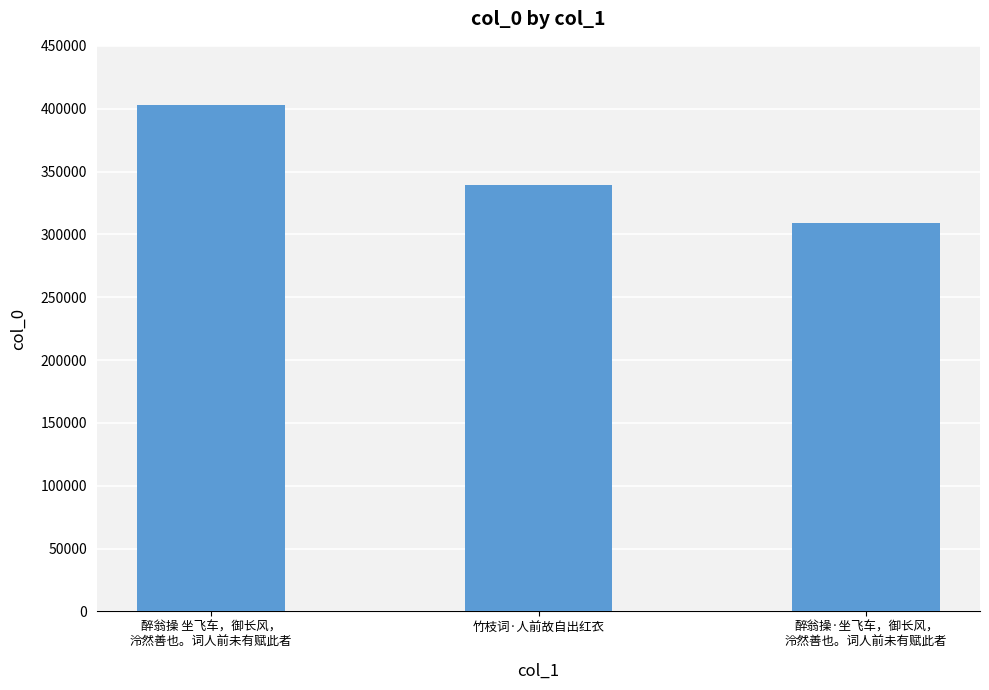

Count the values in the range 309280 to 402950.

3